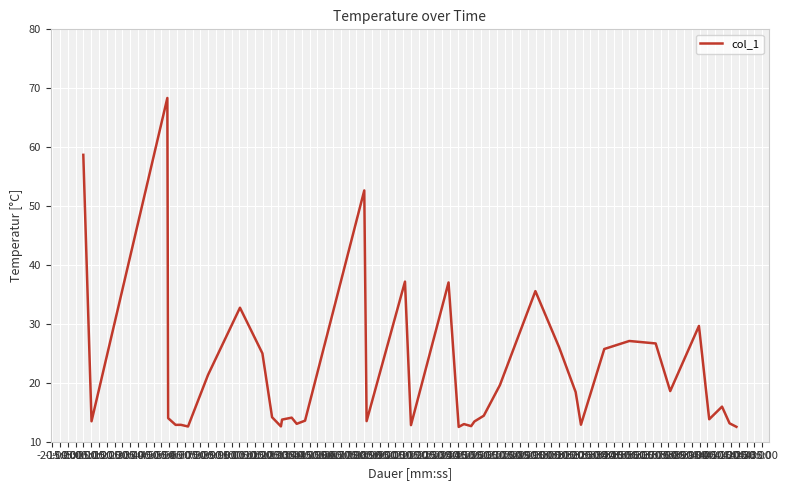

What is the difference between the maximum and minimum values?

55.8